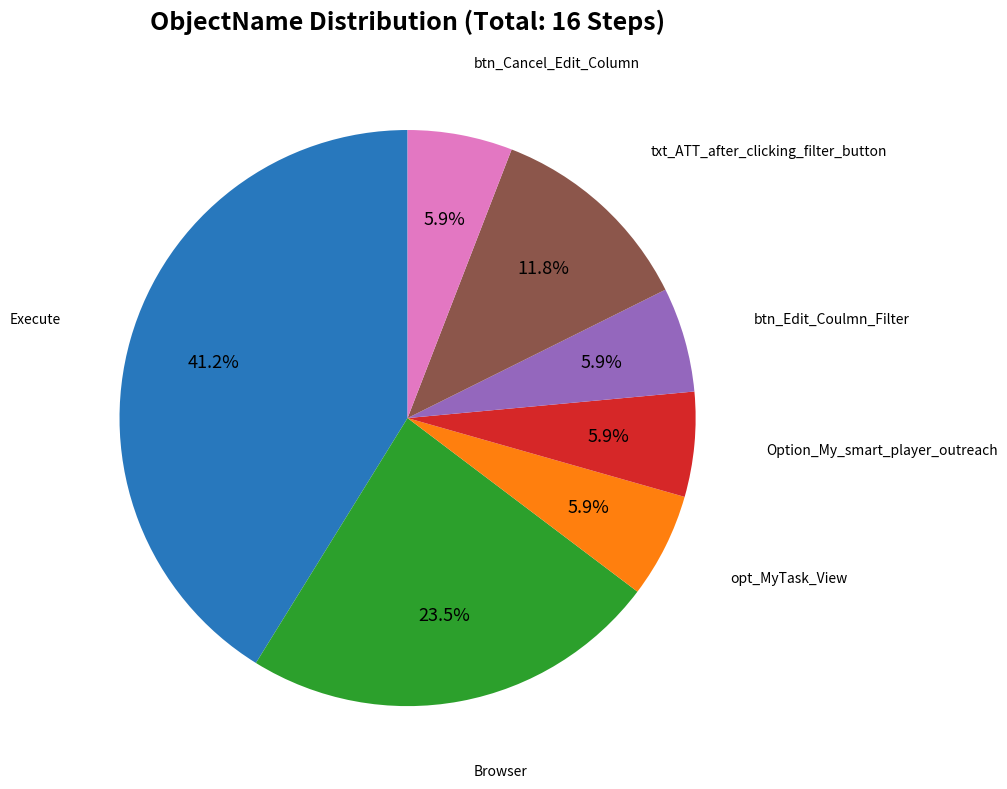

Count the number of slices in the pie.

7